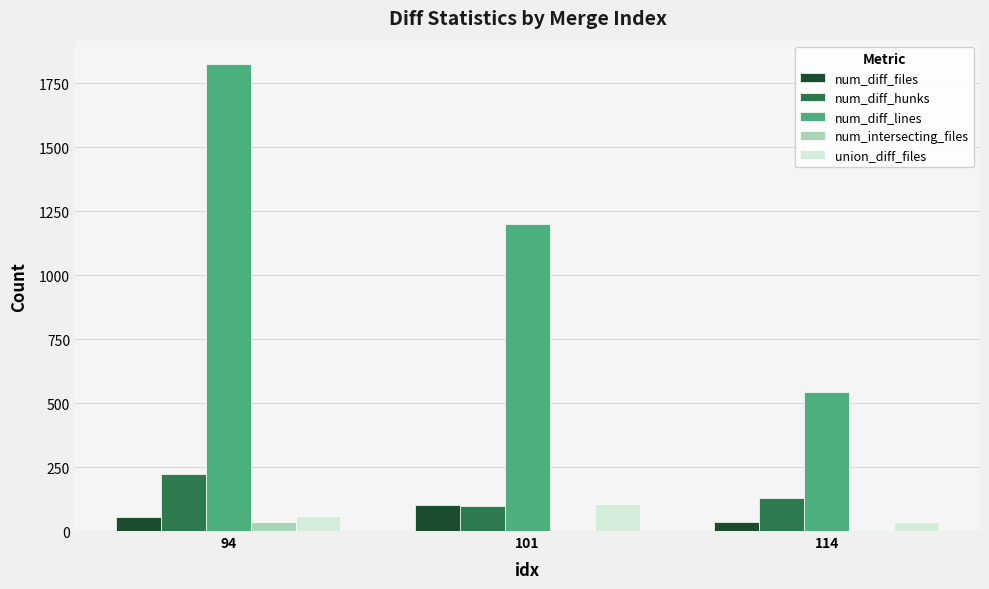

How many groups of bars are there?

3